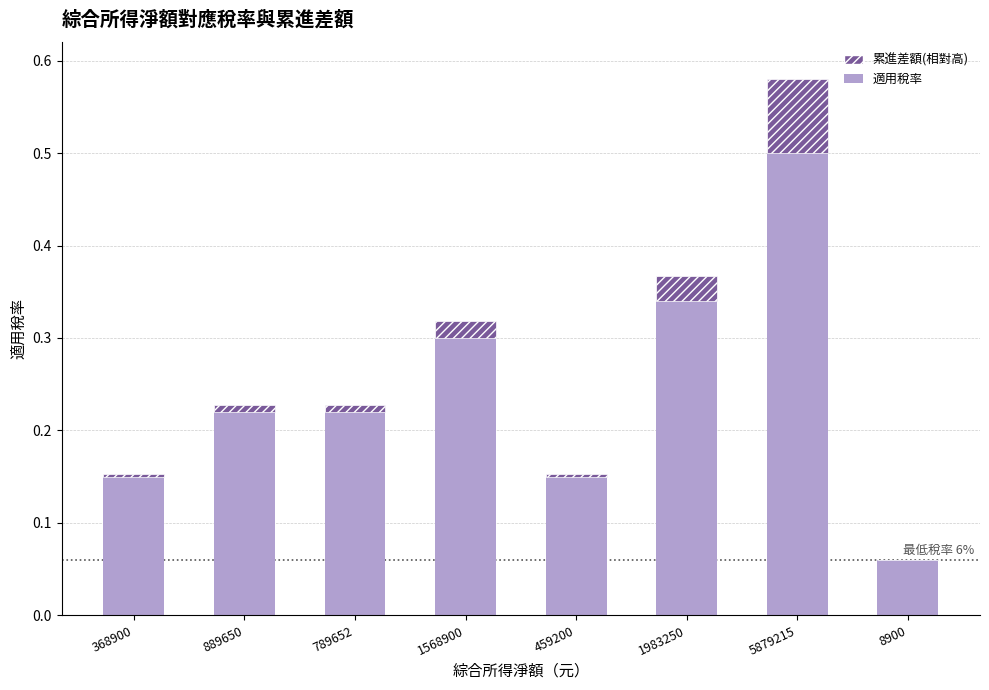

What is the total value across all series at 5879215?

0.6